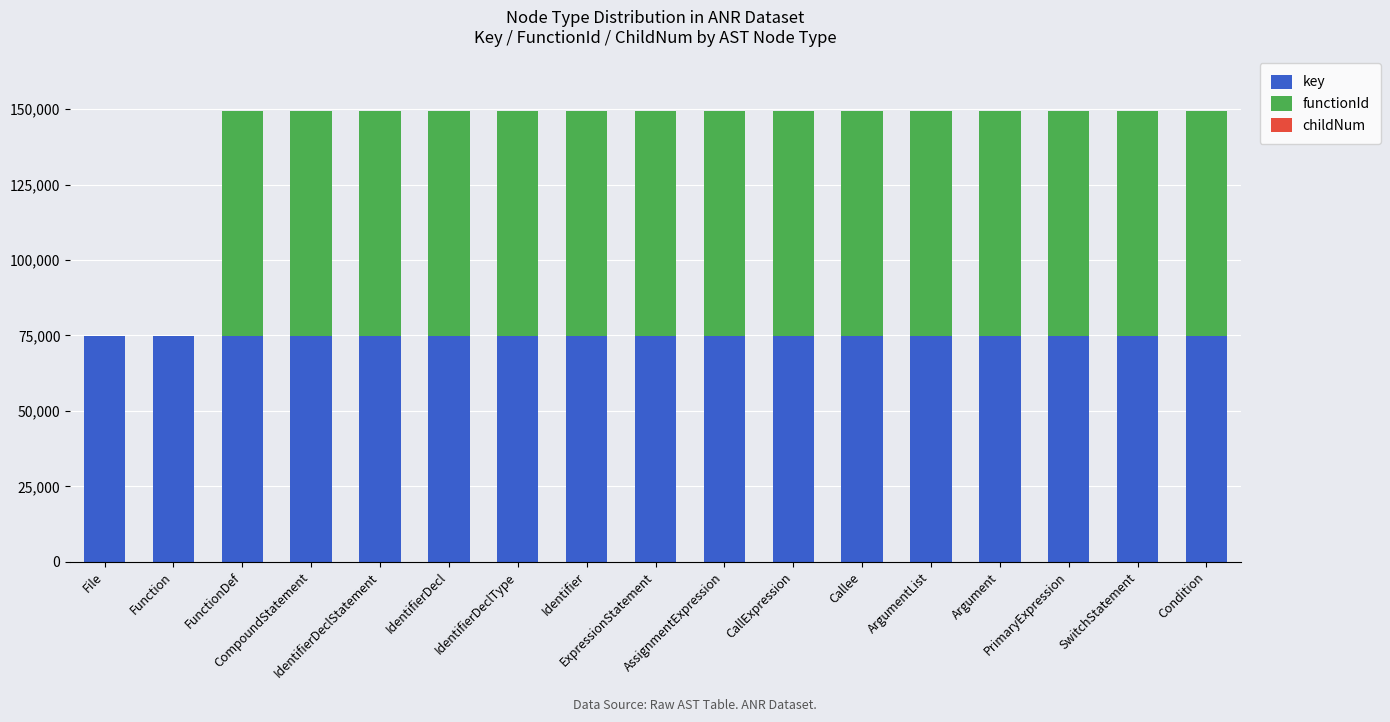

What is the highest value of the key series?

74772